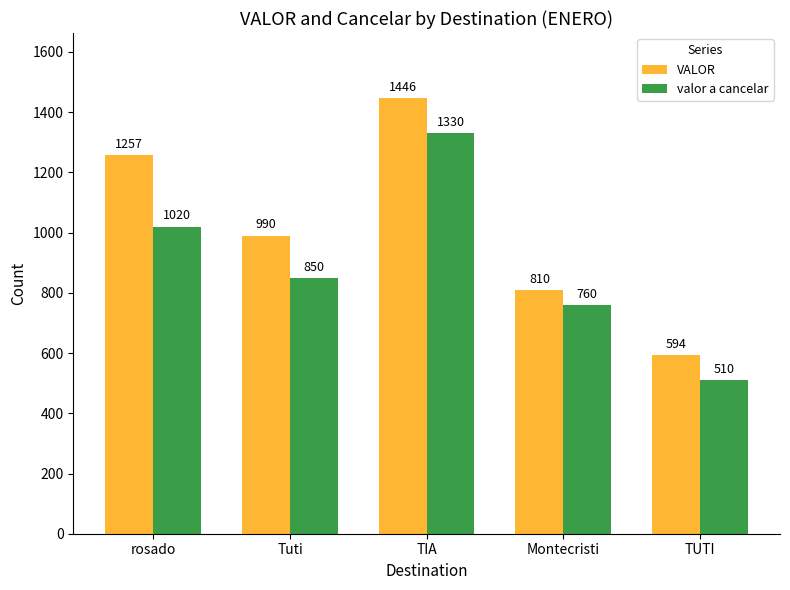

Count the VALOR values in the range 810 to 1257.

3